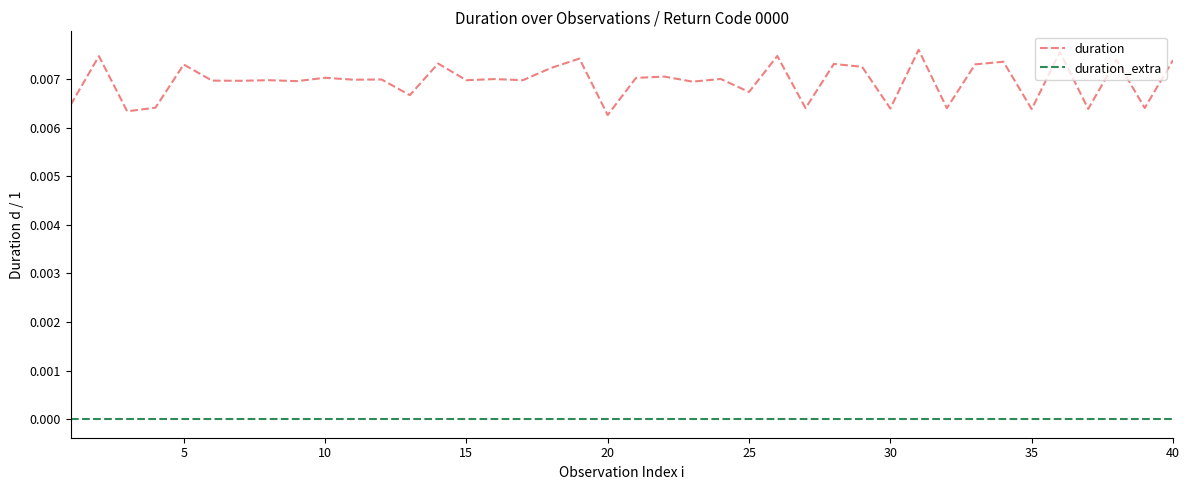

Which series has the largest total across all categories?

duration